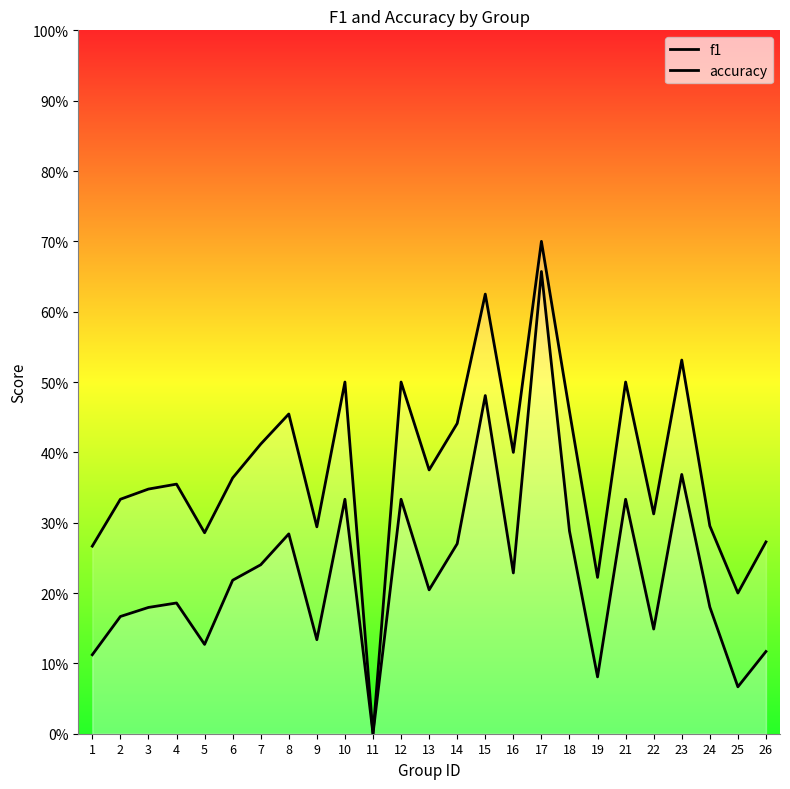

Is it true that f1 equals 0.2 at 24?

True